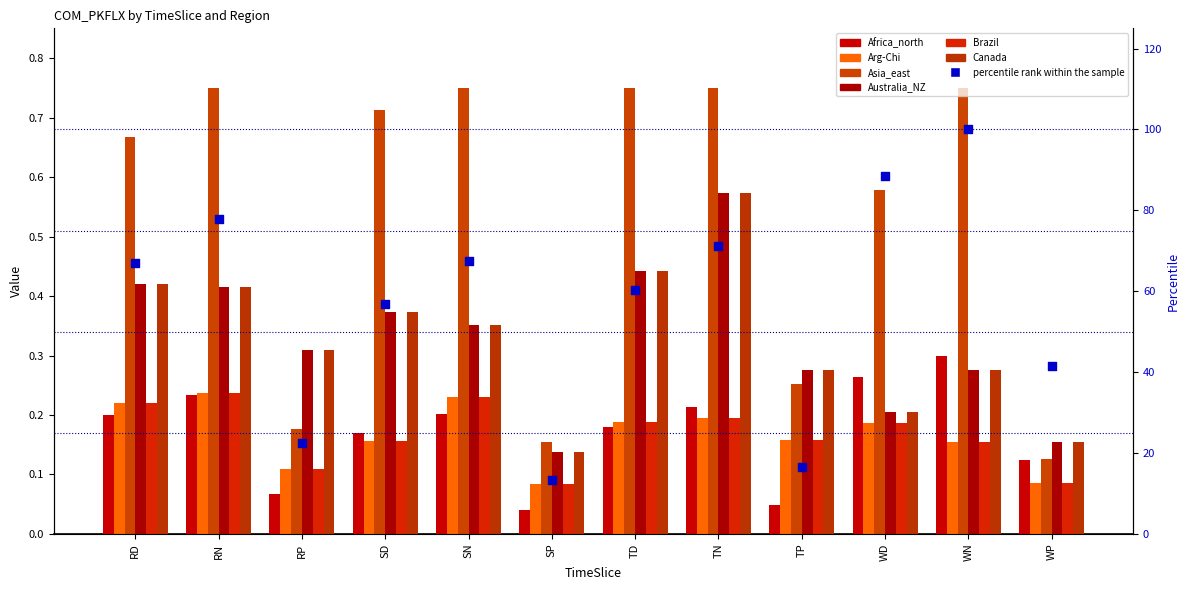

At which category is the sum across all series the highest?

TN